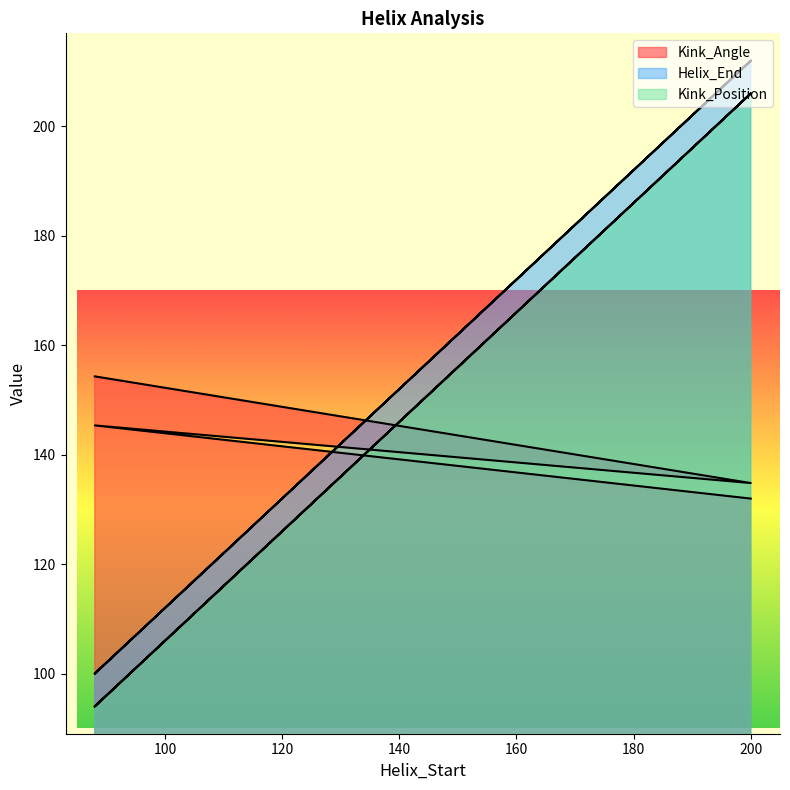

True or false: Helix_End has more than 1 interior local peaks.

False